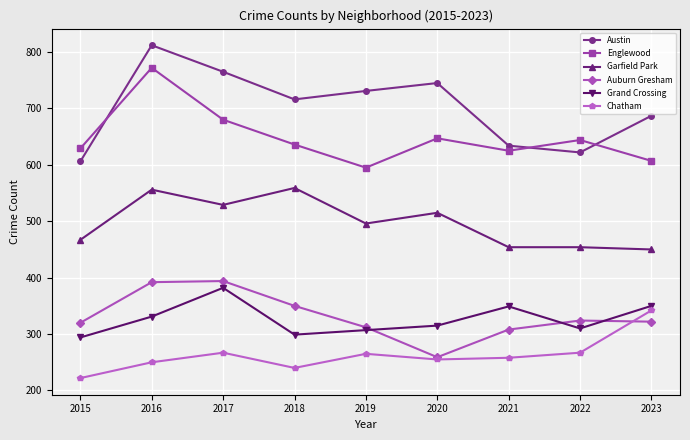

Which label corresponds to the largest value in the chart?

2016